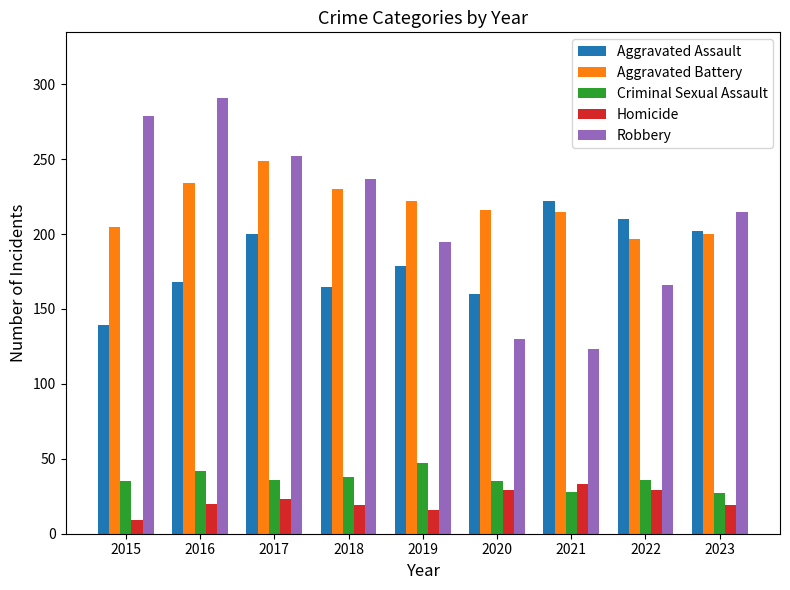

What is the spread (max minus min) of values at 2016?

271